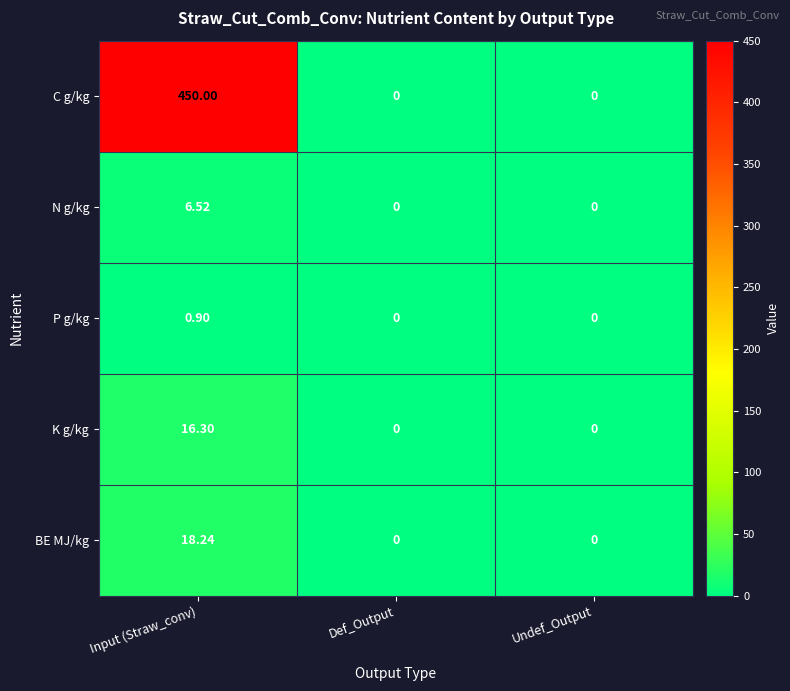

Which series has the largest total across all categories?

C g/kg